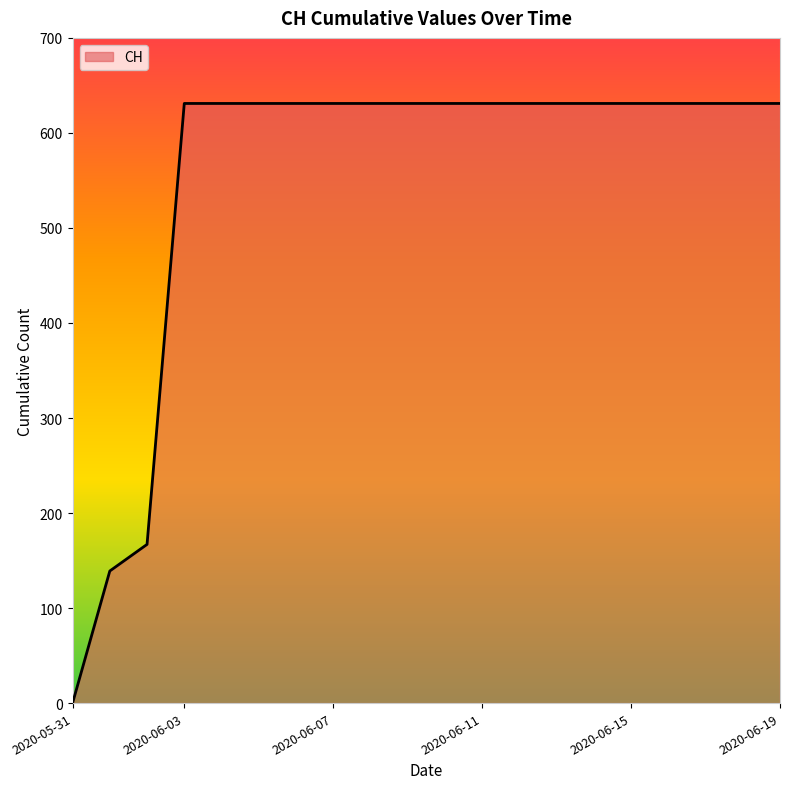

What is the maximum value shown in the chart?

631